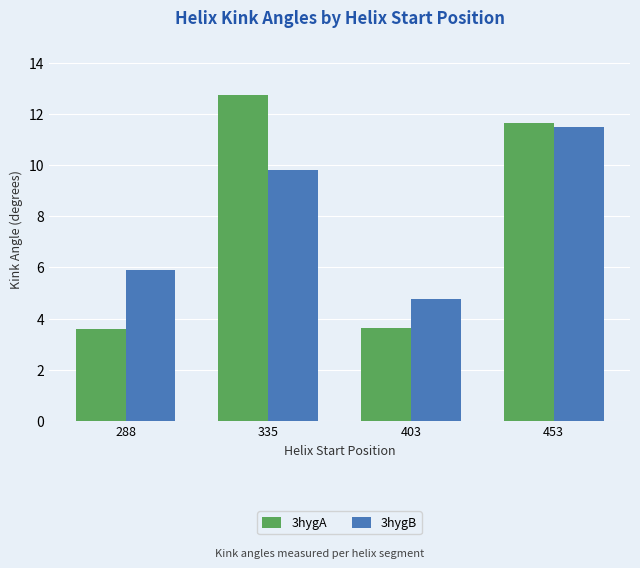

How many categories are shown in the chart?

4